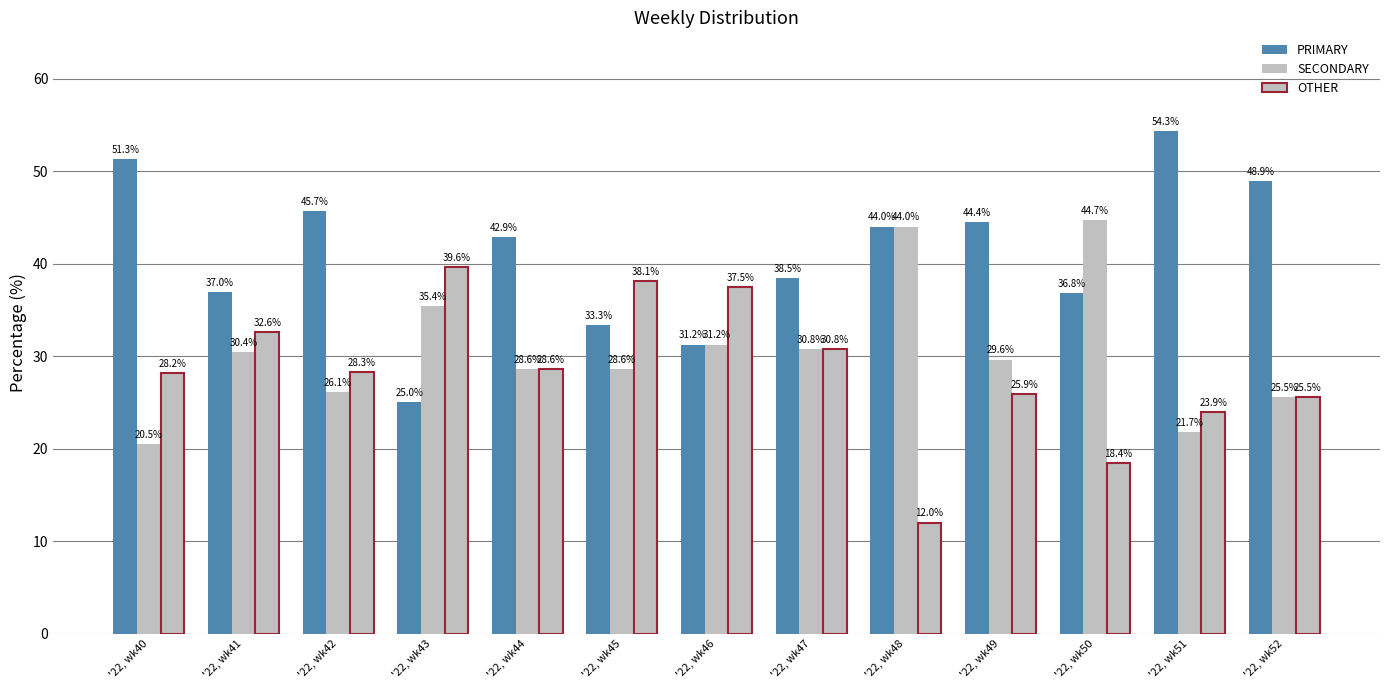

How many groups of bars are there?

13